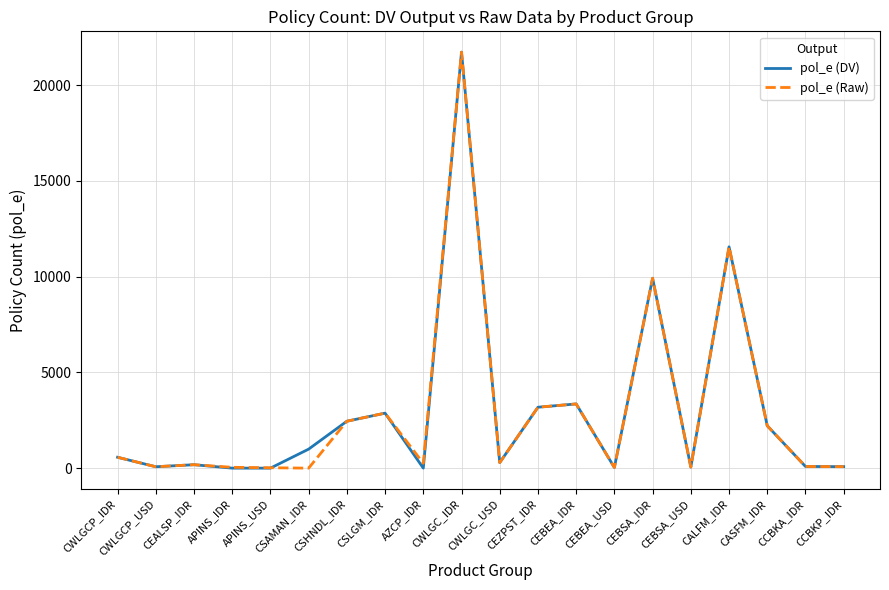

What is the difference between the maximum and minimum values in the pol_e (DV) series?

21723